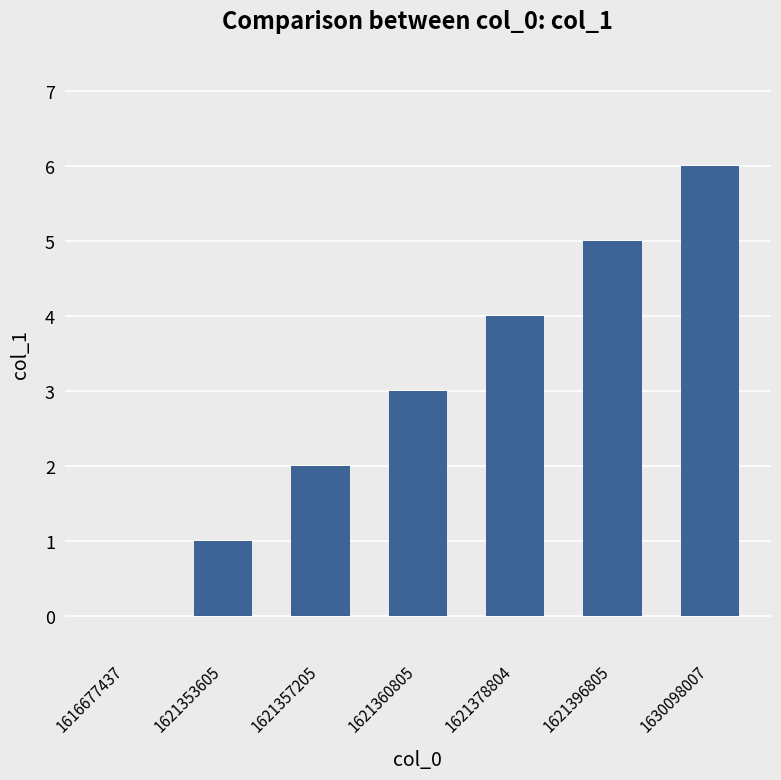

What value does the data have at 1621396805?

5